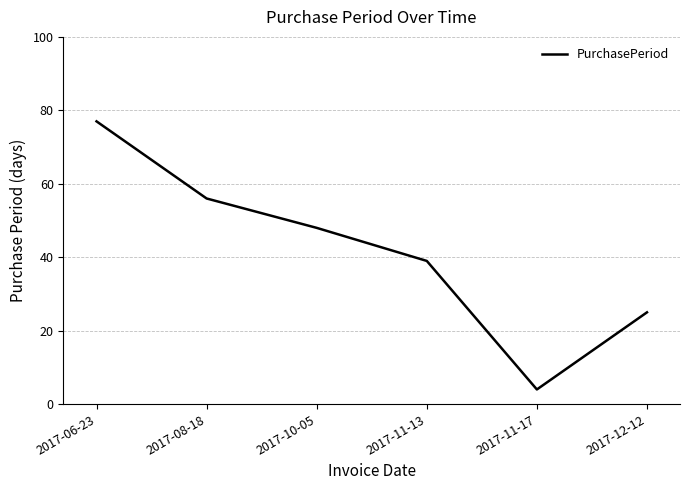

What position from the right is 2017-11-13?

3